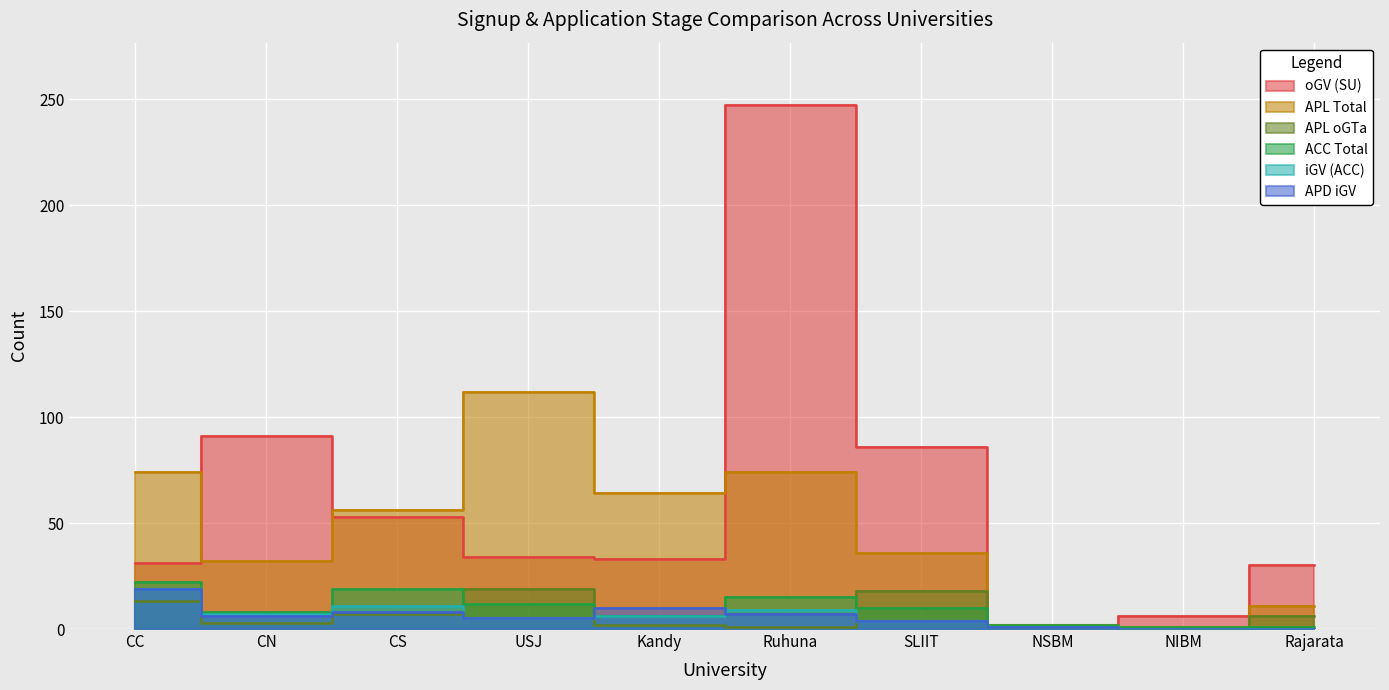

Is the value of oGV (SU) at Rajarata greater than the value of iGV (ACC) at SLIIT?

Yes